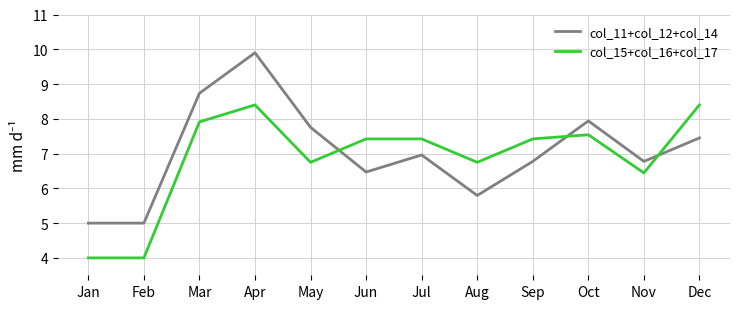

Read the col_11+col_12+col_14 value at Jan.

5.0